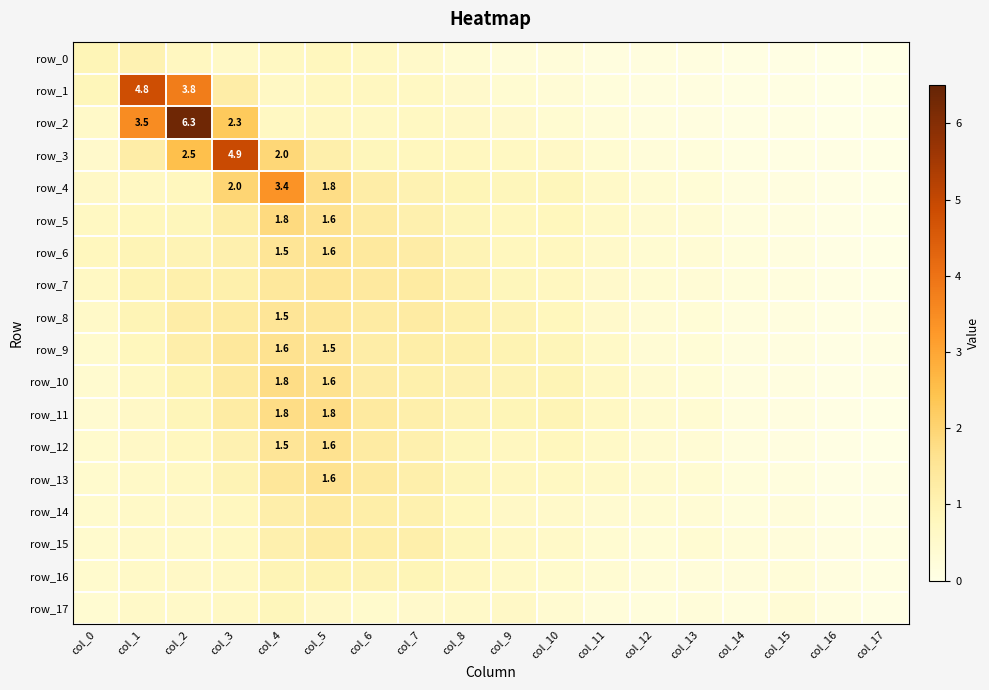

At how many categories does at least one series exceed 1?

8